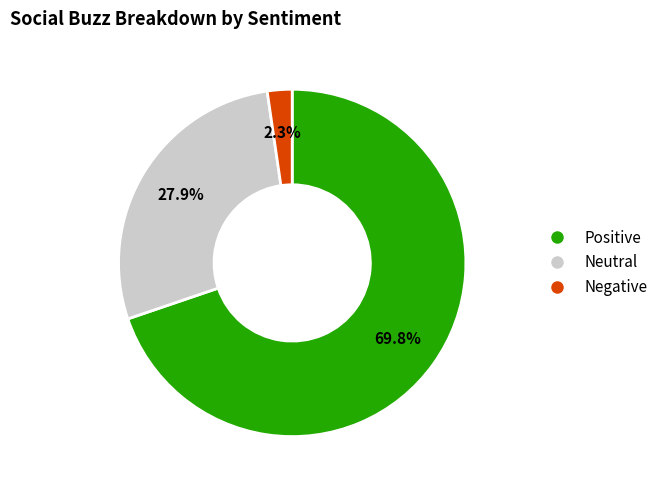

Is there a majority slice in this chart?

Yes